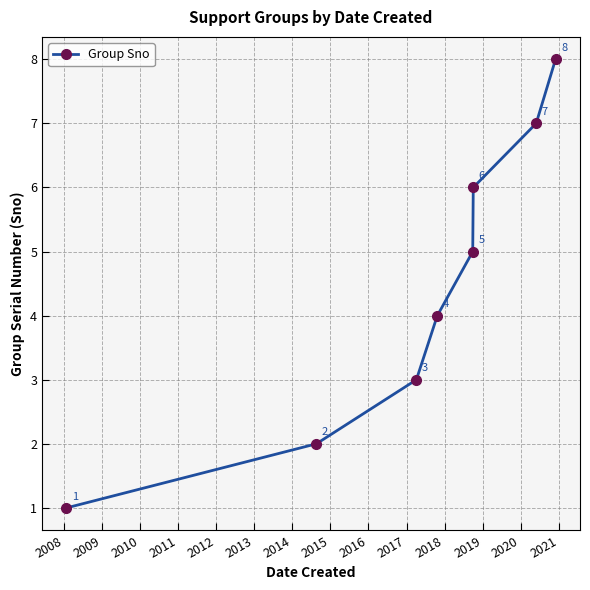

How many data points are less than 5?

4